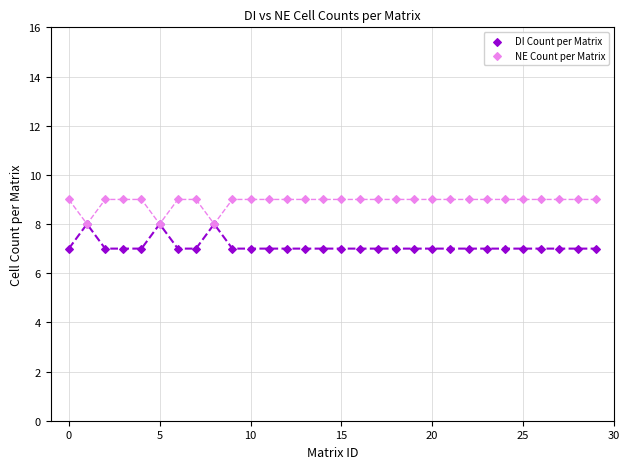

What is the greatest value displayed?

9